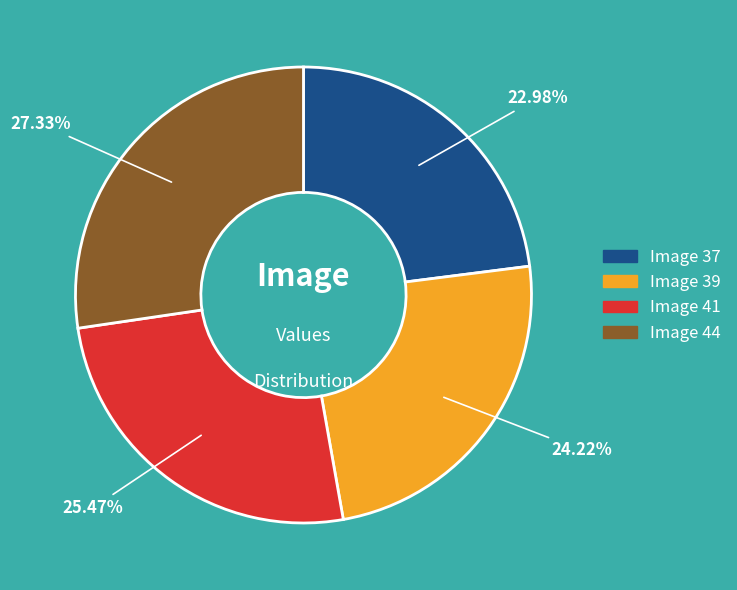

Does any single category account for the majority?

No